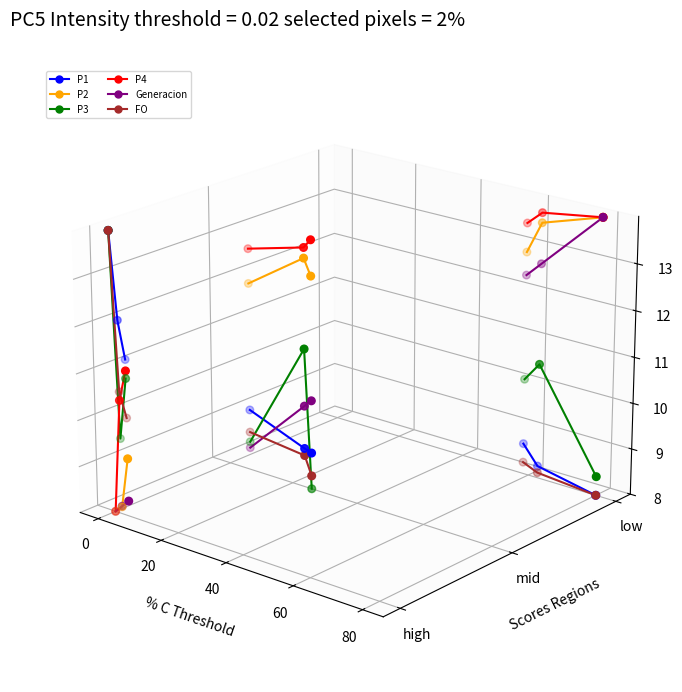

Which series reaches the maximum Y coordinate?

P1